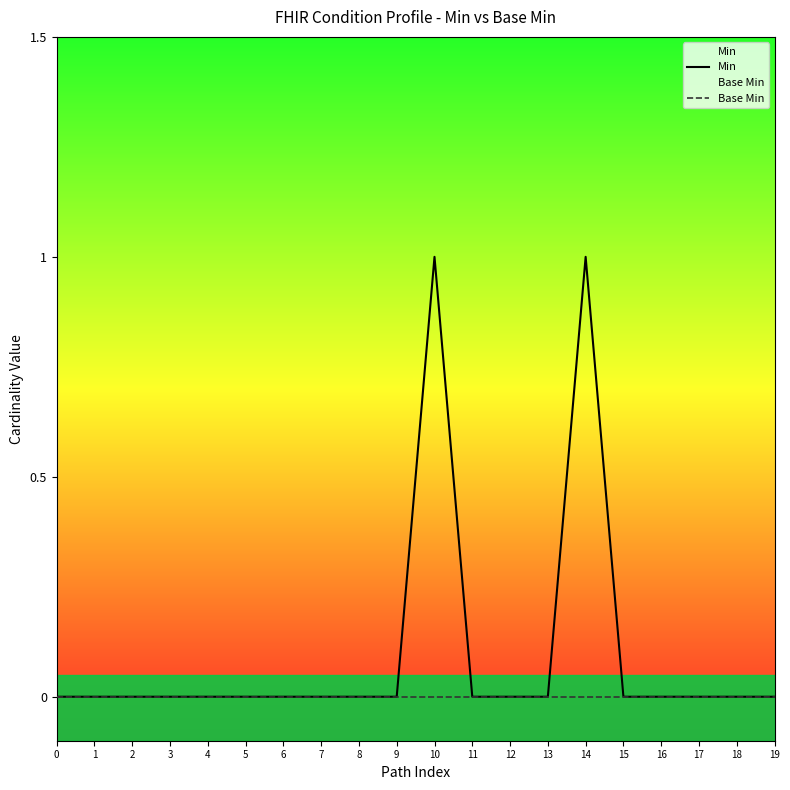

Reading left to right, what are all the values shown in this chart?

Min: 0	0	0	0	0	0	0	0	0	0	1	0	0	0	1	0	0	0	0	0
Base Min: 0	0	0	0	0	0	0	0	0	0	0	0	0	0	0	0	0	0	0	0